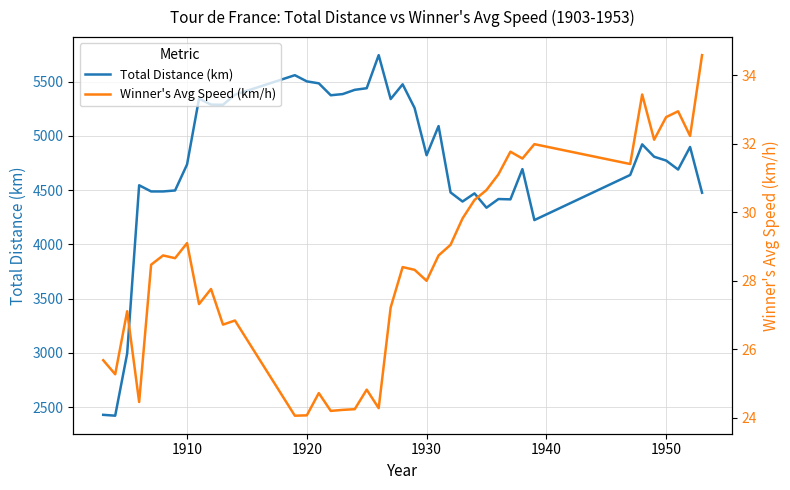

The Winner's Avg Speed (km/h) series shows 13.2 at 15. True or false?

False